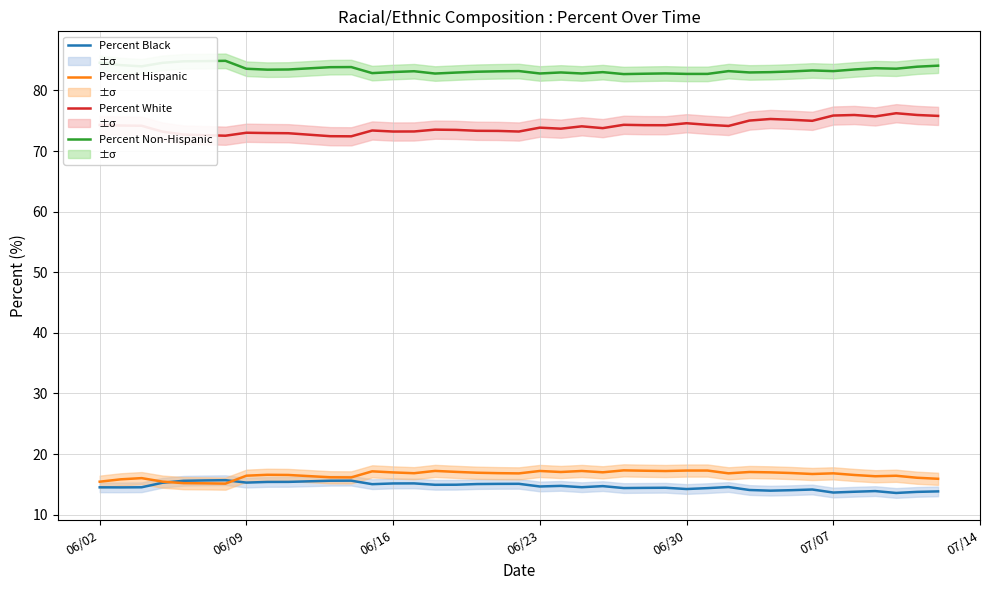

True or false: Percent Black and Percent White cross at least once.

False